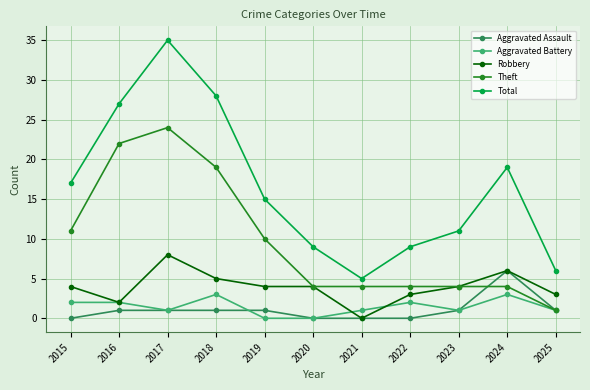

True or false: Aggravated Assault and Total intersect in this chart.

False